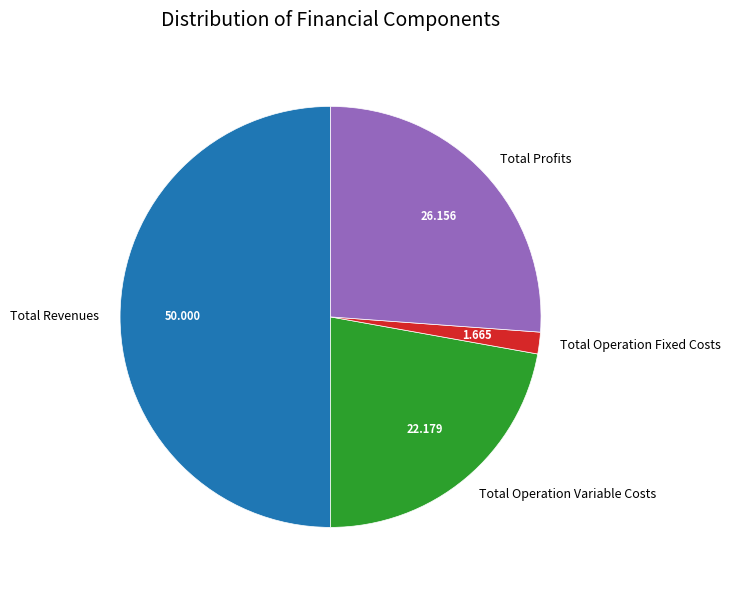

Which has a higher value, Total Operation Variable Costs or Total Revenues?

Total Revenues